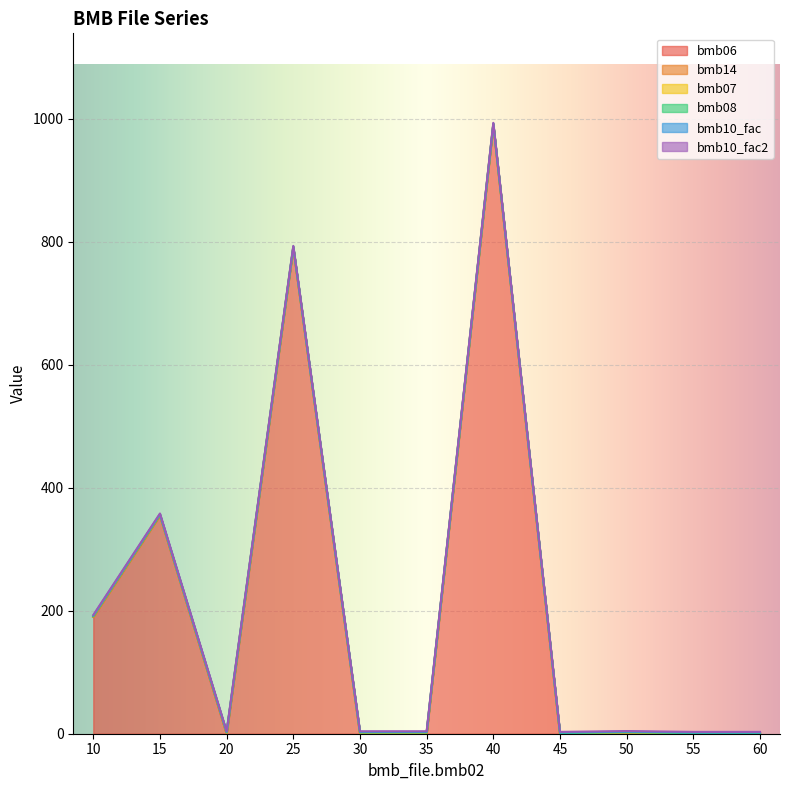

Reading left to right, what are all the values shown in this chart?

bmb06: 10=190.0	15=355.0	20=0.0	25=790.0	30=0.0	35=0.0	40=990.0	45=0.0	50=0.4	55=0.0	60=0.0
bmb14: 10=0.0	15=0.0	20=1.0	25=0.0	30=1.0	35=1.0	40=0.0	45=0.0	50=1.0	55=0.0	60=0.0
bmb07: 10=1.0	15=1.0	20=1.0	25=1.0	30=1.0	35=1.0	40=1.0	45=1.0	50=1.0	55=1.0	60=1.0
bmb08: 10=0.0	15=0.0	20=0.0	25=0.0	30=0.0	35=0.0	40=0.0	45=0.0	50=0.0	55=0.0	60=0.0
bmb10_fac: 10=1.0	15=1.0	20=1.0	25=1.0	30=1.0	35=1.0	40=1.0	45=1.0	50=1.0	55=1.0	60=1.0
bmb10_fac2: 10=1.0	15=1.0	20=1.0	25=1.0	30=1.0	35=1.0	40=1.0	45=1.0	50=1.0	55=1.0	60=1.0